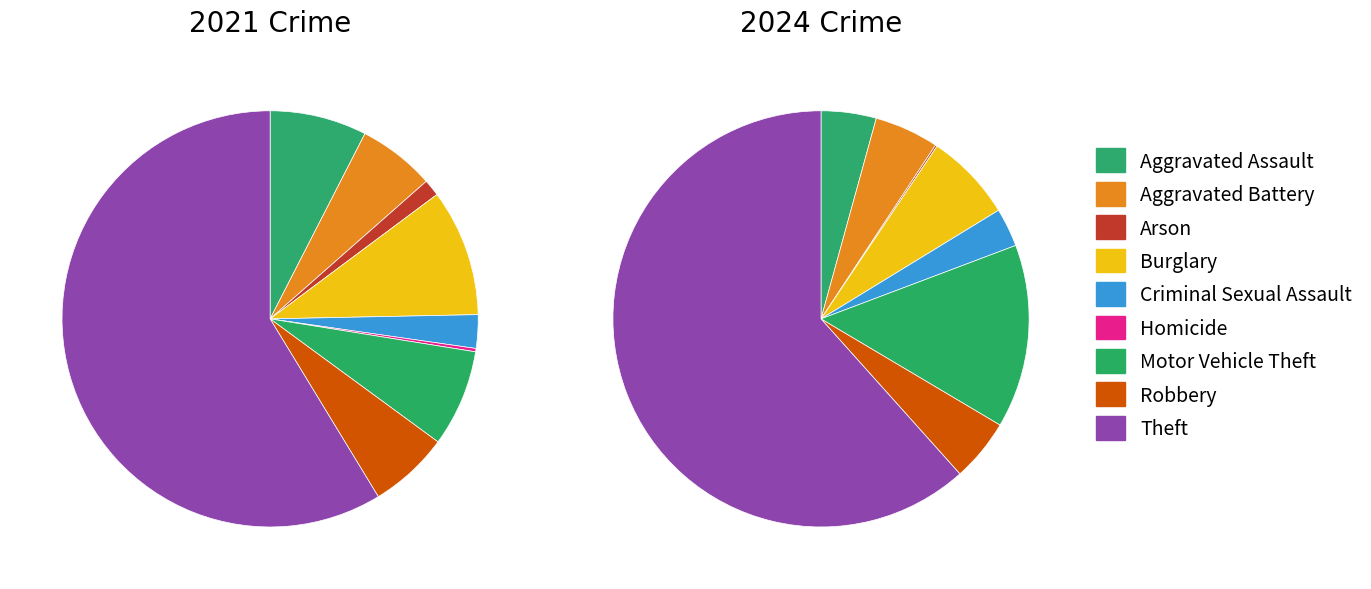

True or false: 5 accounts for 0% of the total.

True